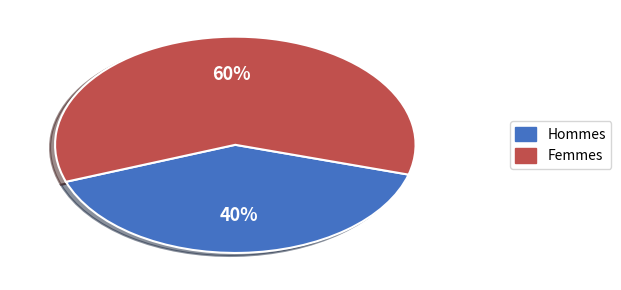

Is there any slice that represents more than half of the pie?

Yes